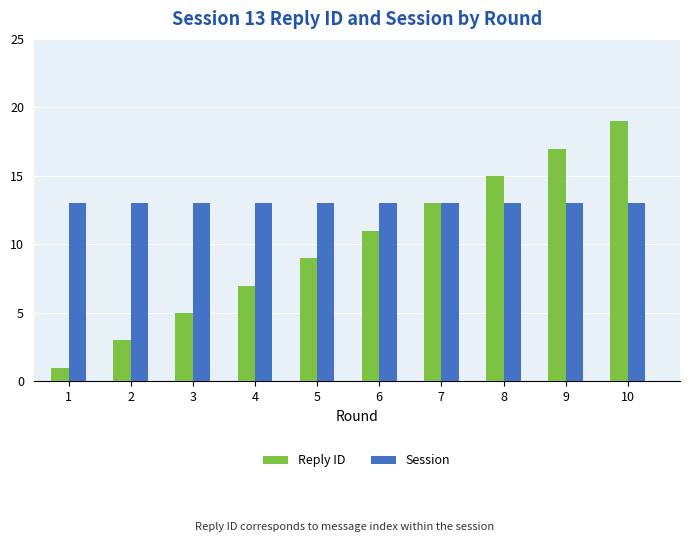

Between 4 and 9, which series saw the biggest shift?

Reply ID